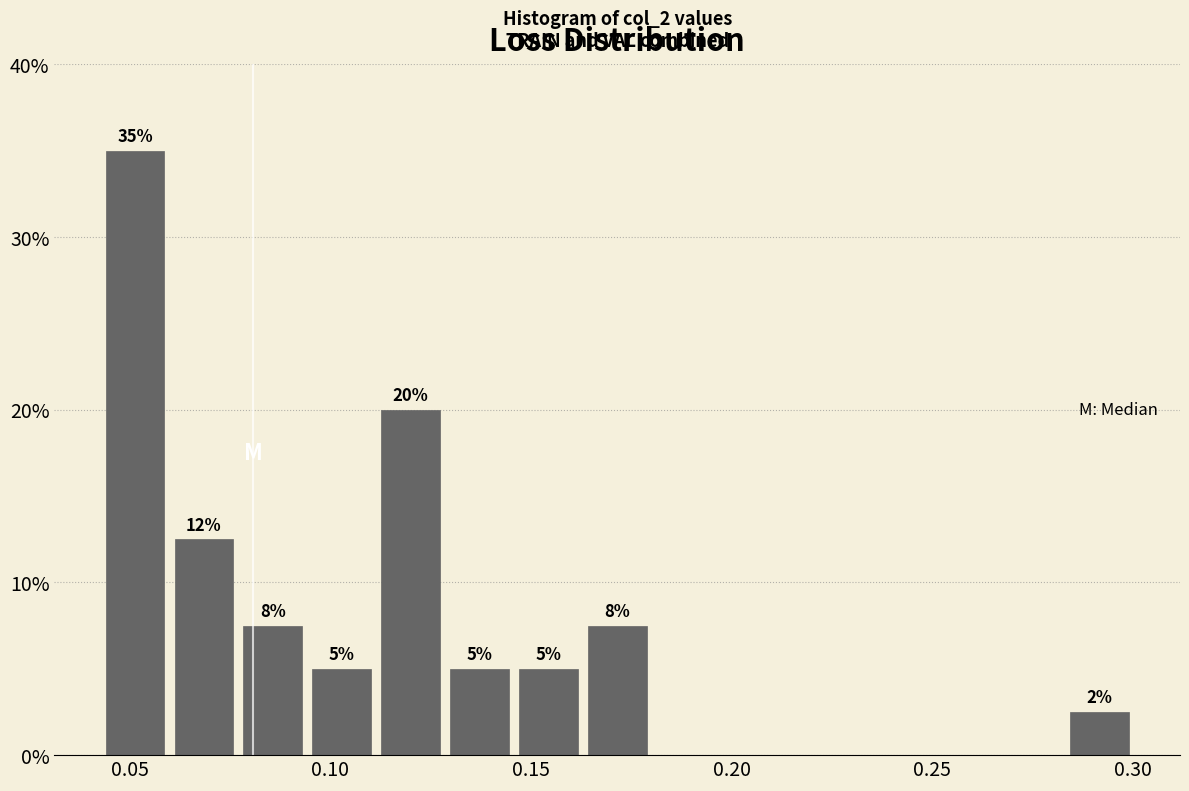

Around what value on the x-axis is the tallest bar? Give the approximate position of its centre, as read against the axis.

0.050